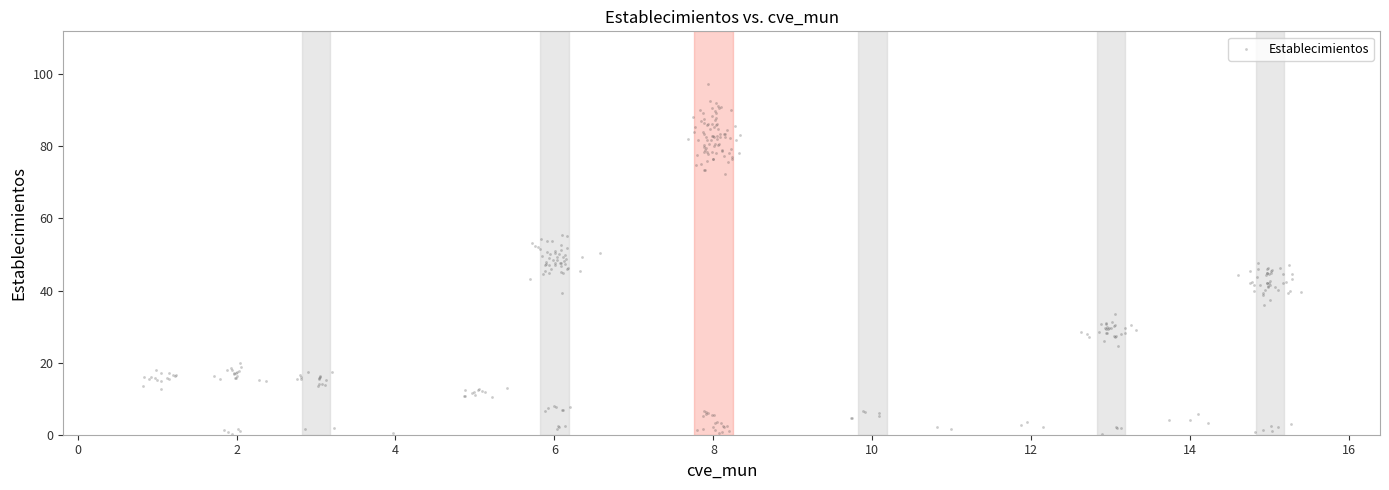

What is the range of X values (max minus min)?

14.6